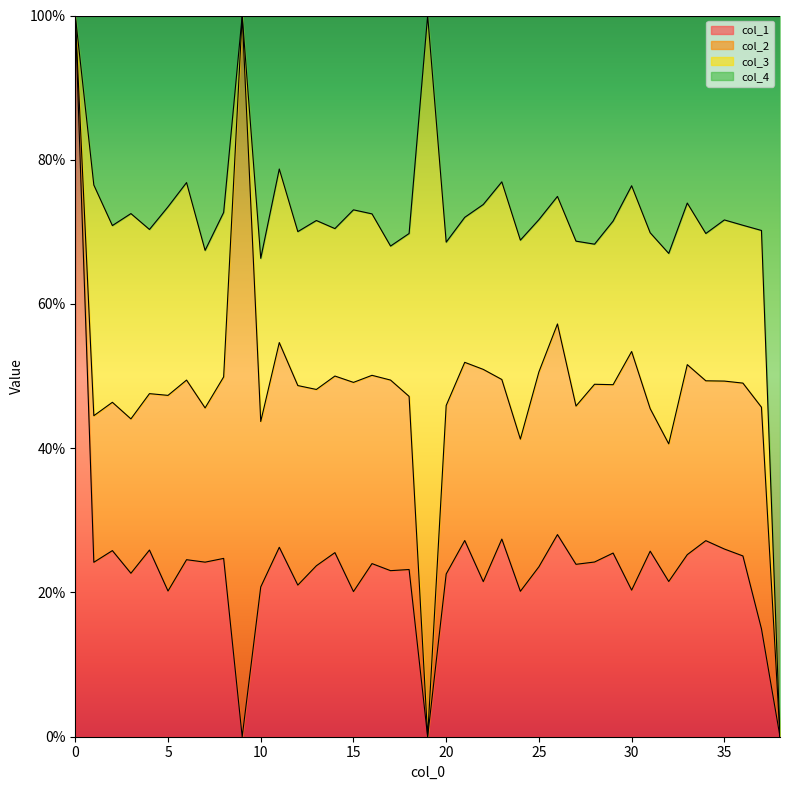

The value of col_1 at 32 is 0.2. True or false?

True